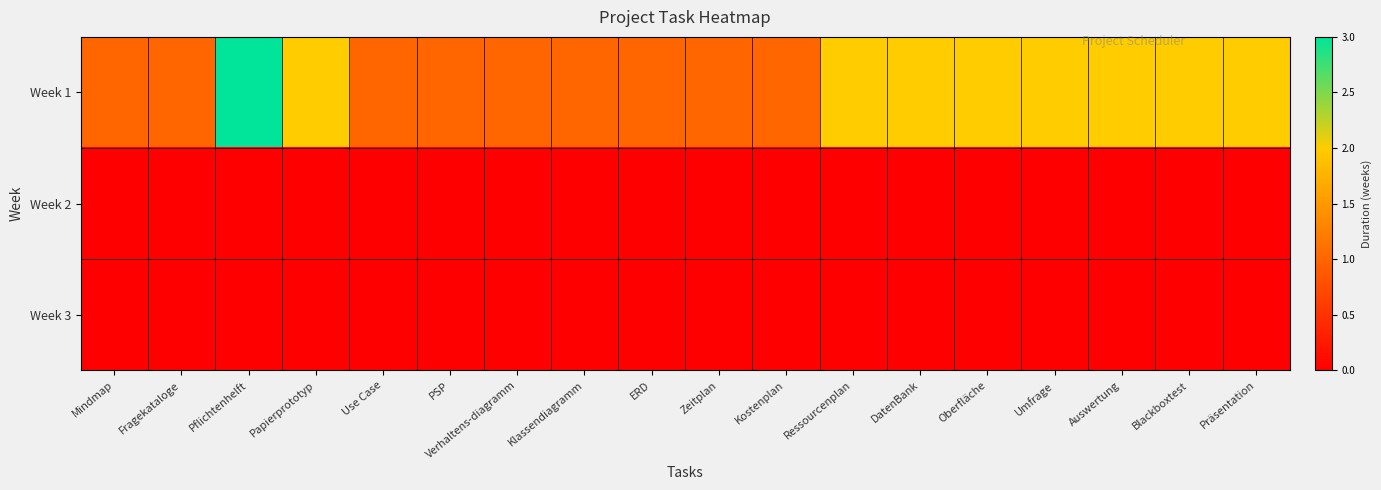

Reading right to left, what are all the values shown in this chart?

Week 1: Präsentation=2	Blackboxtest=2	Auswertung=2	Umfrage=2	Oberfläche=2	DatenBank=2	Ressourcenplan=2	Kostenplan=1	Zeitplan=1	ERD=1	Klassendiagramm=1	Verhaltens-diagramm=1	PSP=1	Use Case=1	Papierprototyp=2	Pflichtenhelft=3	Fragekataloge=1	Mindmap=1
Week 2: Präsentation=0	Blackboxtest=0	Auswertung=0	Umfrage=0	Oberfläche=0	DatenBank=0	Ressourcenplan=0	Kostenplan=0	Zeitplan=0	ERD=0	Klassendiagramm=0	Verhaltens-diagramm=0	PSP=0	Use Case=0	Papierprototyp=0	Pflichtenhelft=0	Fragekataloge=0	Mindmap=0
Week 3: Präsentation=0	Blackboxtest=0	Auswertung=0	Umfrage=0	Oberfläche=0	DatenBank=0	Ressourcenplan=0	Kostenplan=0	Zeitplan=0	ERD=0	Klassendiagramm=0	Verhaltens-diagramm=0	PSP=0	Use Case=0	Papierprototyp=0	Pflichtenhelft=0	Fragekataloge=0	Mindmap=0